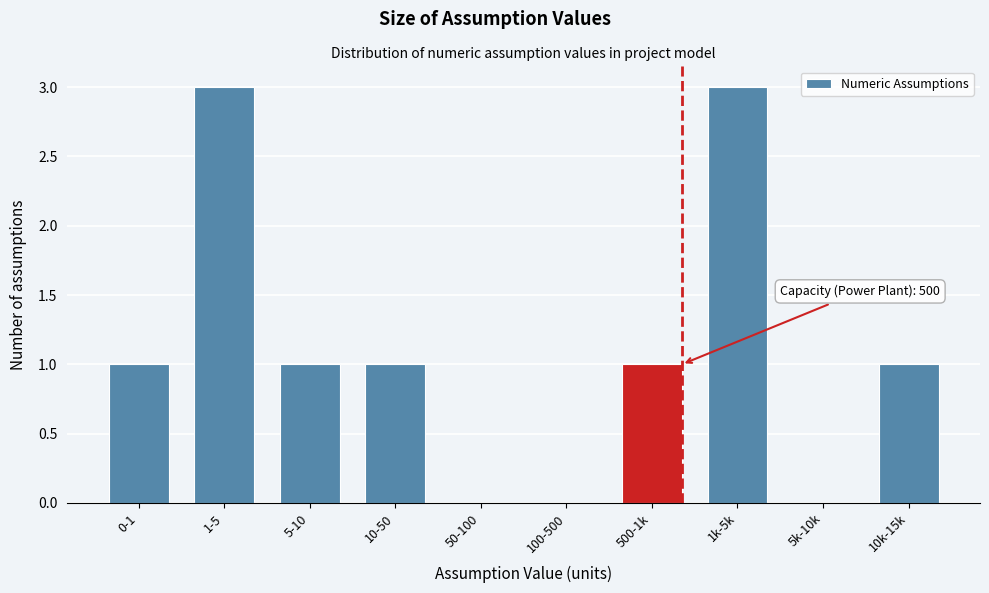

Reading right to left, list all the values displayed in this chart.

10k-15k=1	5k-10k=0	1k-5k=3	500-1k=1	100-500=0	50-100=0	10-50=1	5-10=1	1-5=3	0-1=1